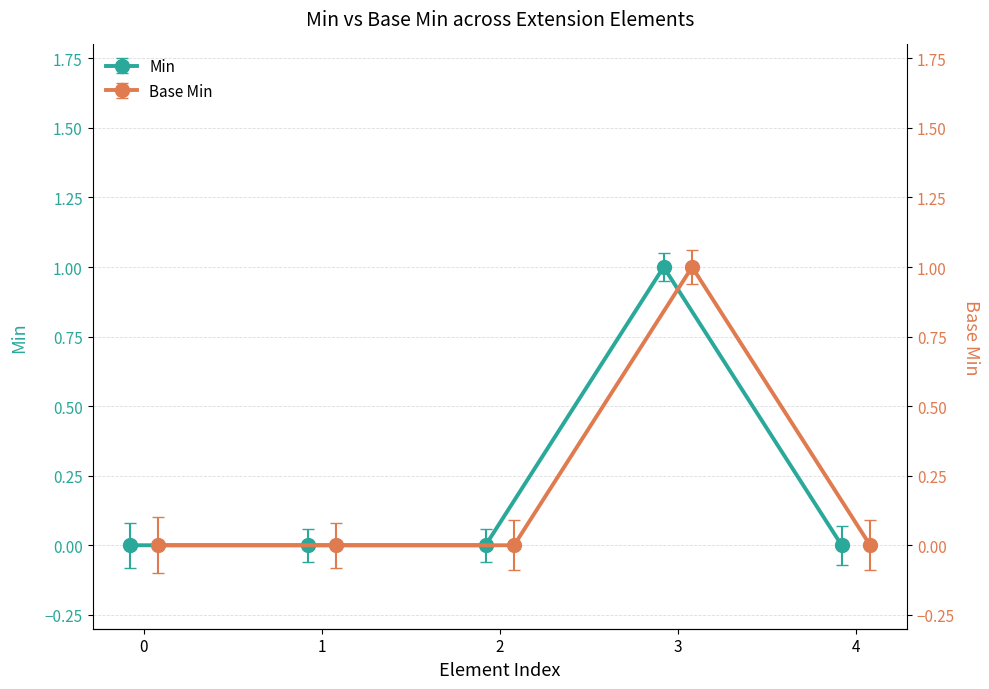

How many data points in Min are above 0?

1